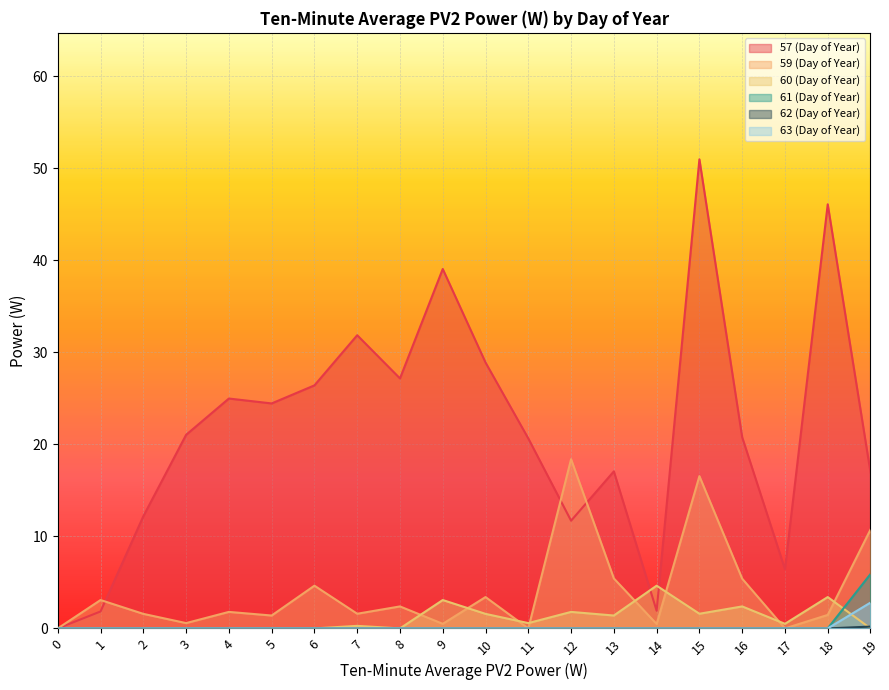

The 57 (Day of Year) series shows 29.2 at 13. True or false?

False